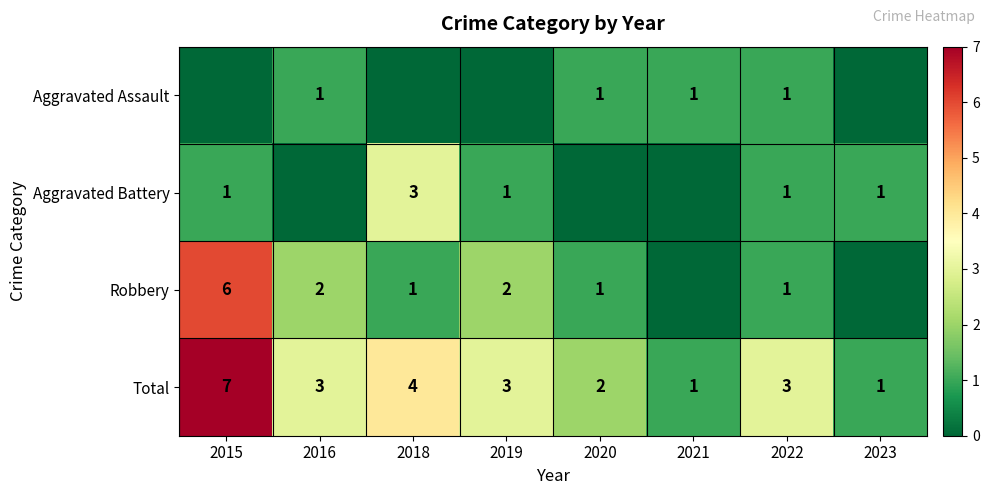

What is the sum of the Total values at 2021 and 2019?

4